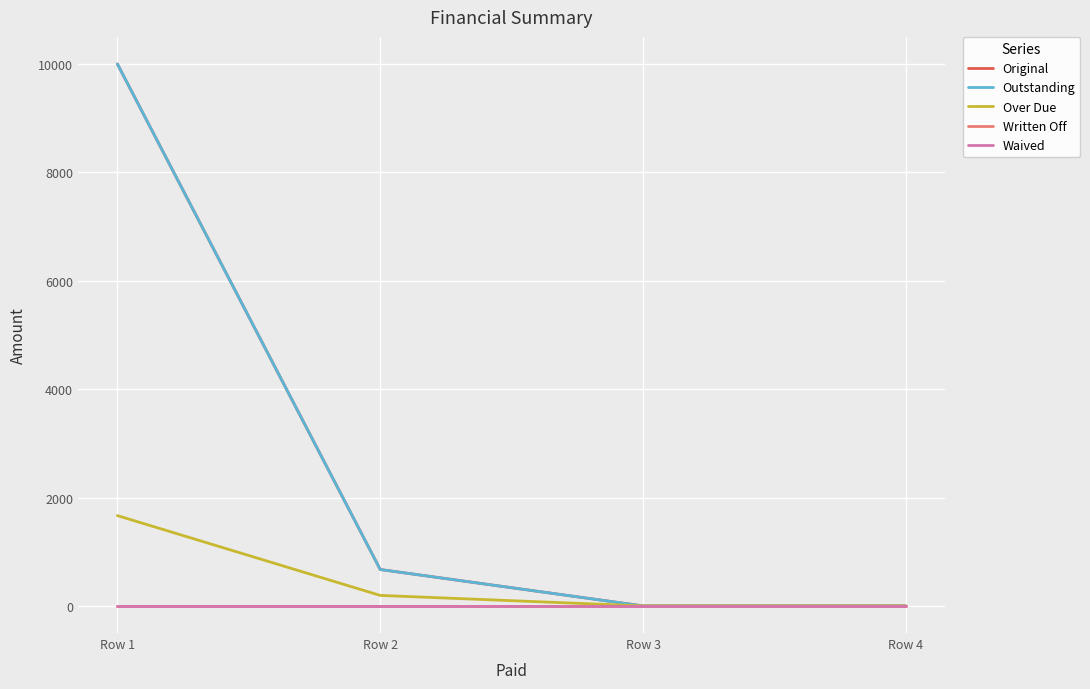

Rank the series at Row 2 from lowest to highest value.

Written Off, Waived, Over Due, Original, Outstanding